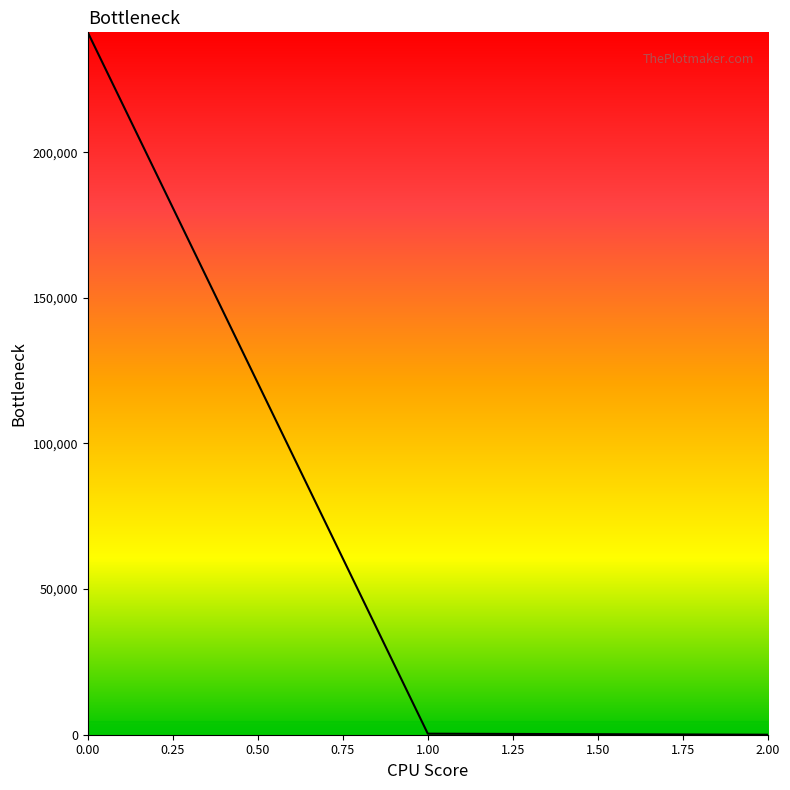

The chart shows a value of 241165.7 at 0.00. True or false?

True